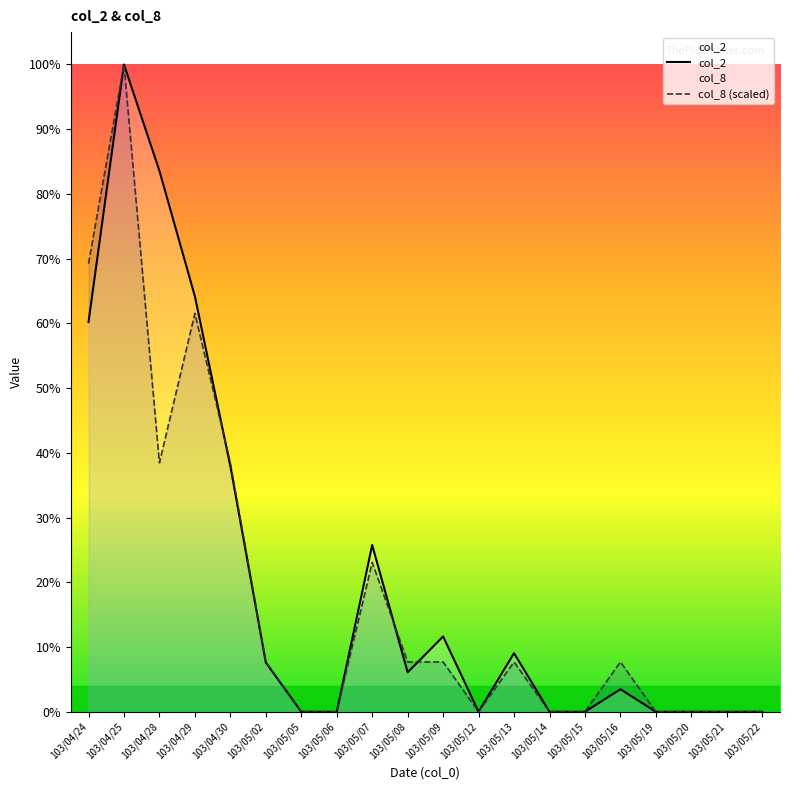

Which has a higher value, 103/05/09 or 103/04/30?

103/04/30